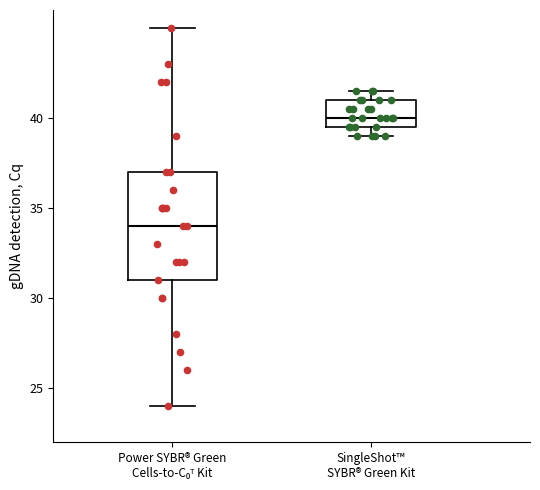

Which box has the lowest median line?

Power SYBR® Green Cells-to-C₀ᵀ Kit